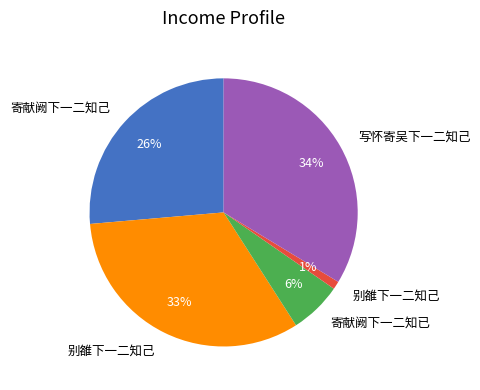

To the nearest percent, what is the difference between the largest and smallest slice percentages?

33%